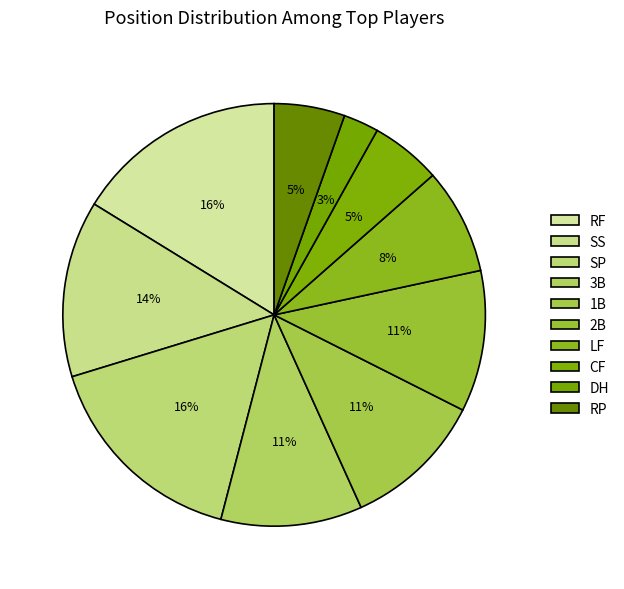

Does any single category account for the majority?

No